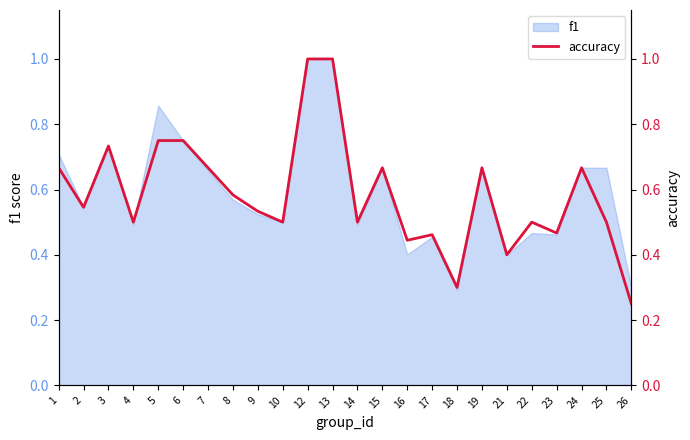

Which category has the lowest value across all series?

26